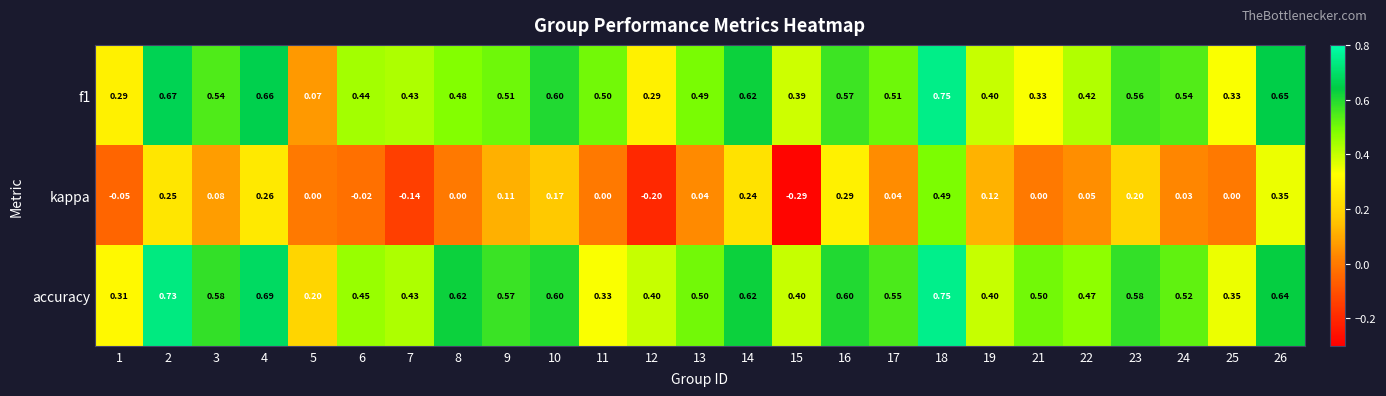

Which series has the widest spread of values?

kappa